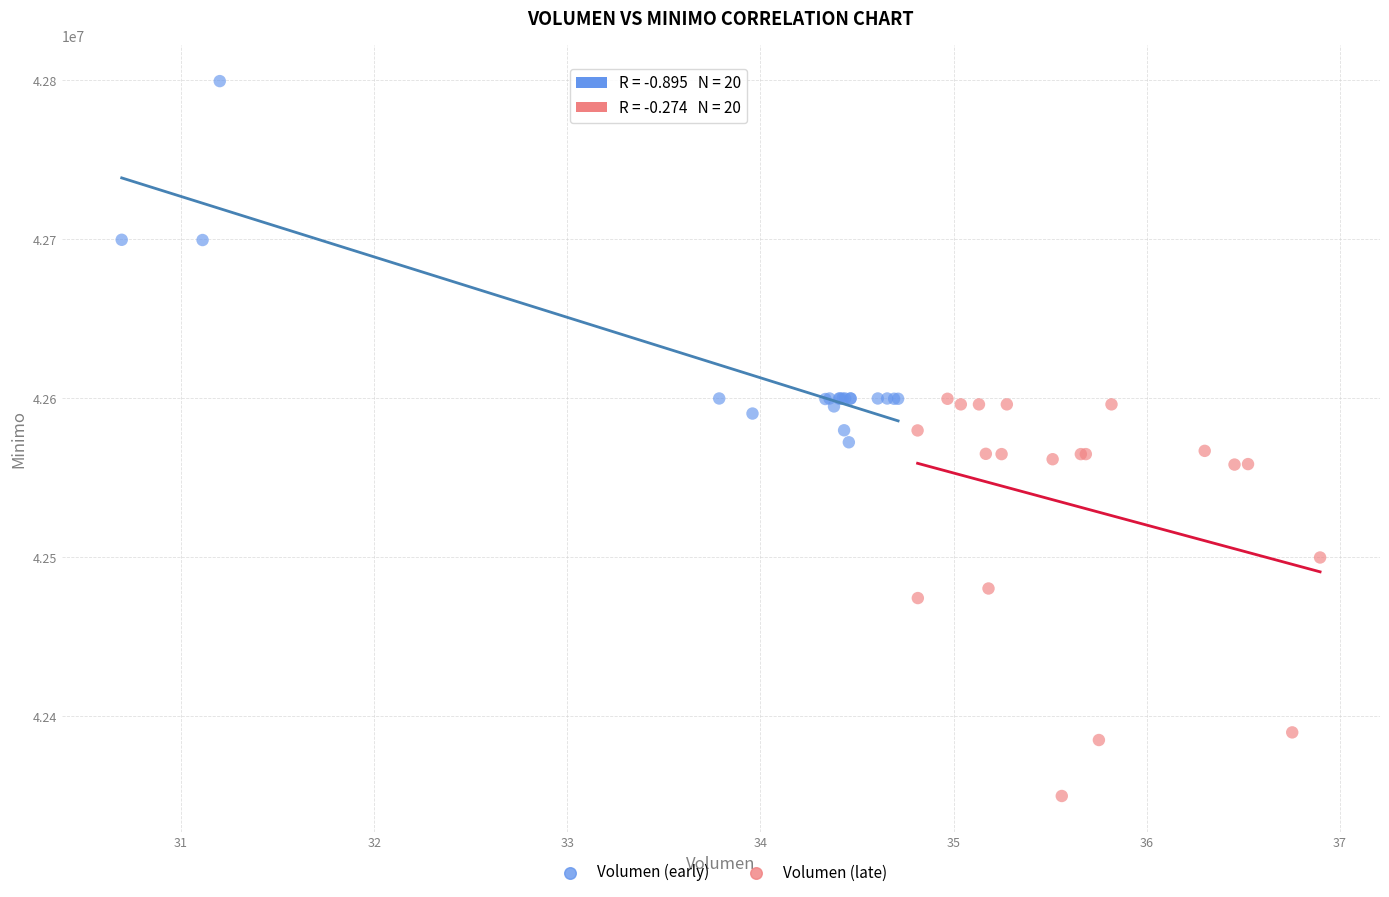

Which series reaches the maximum Y coordinate?

Volumen (early)